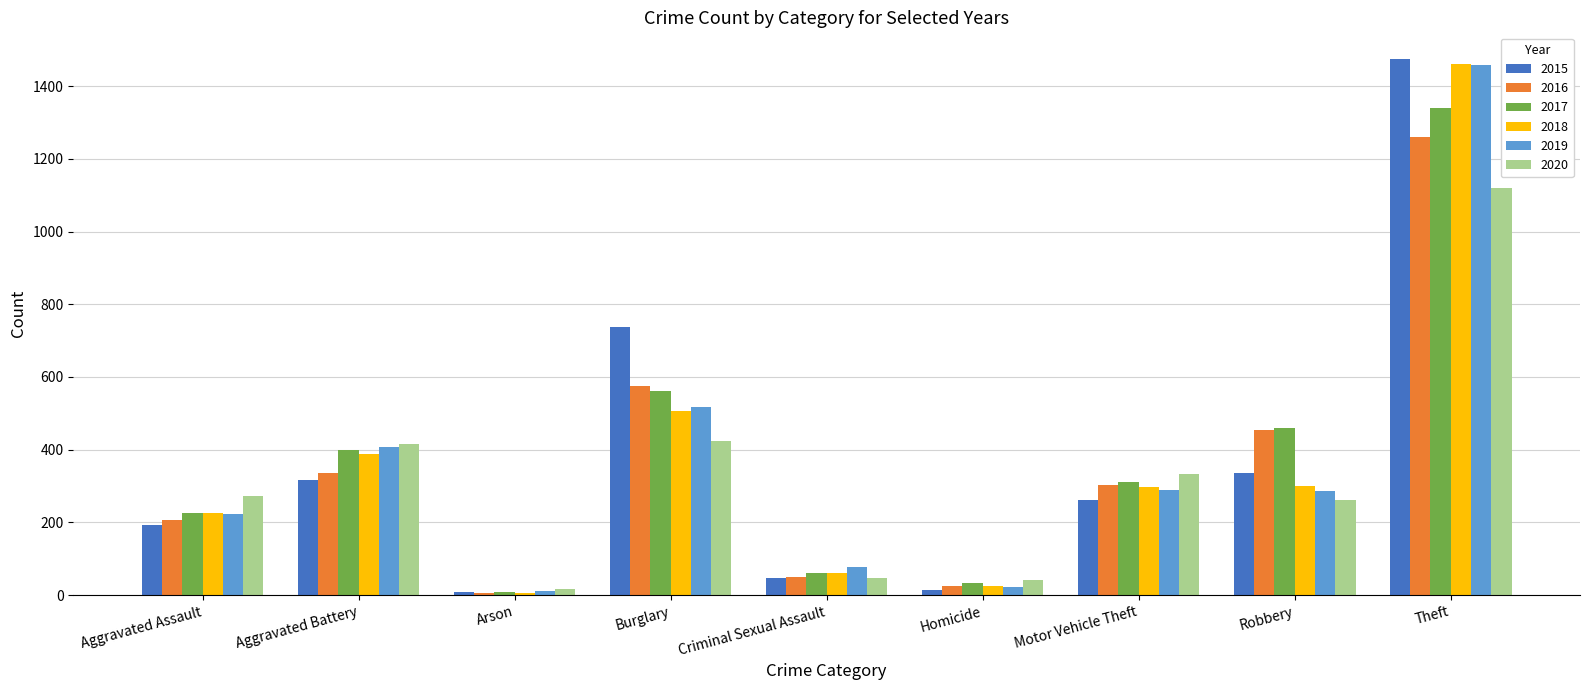

What is the total value across all series at Criminal Sexual Assault?

343